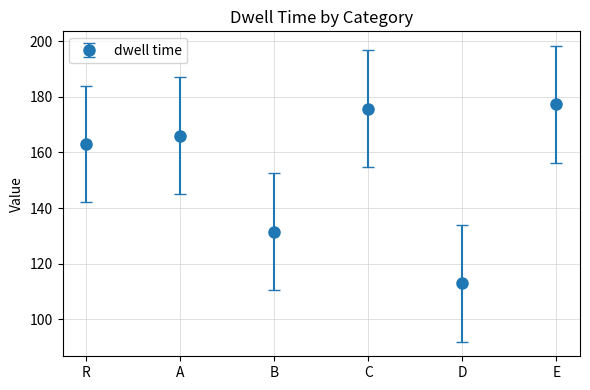

How many series are shown in this chart?

1